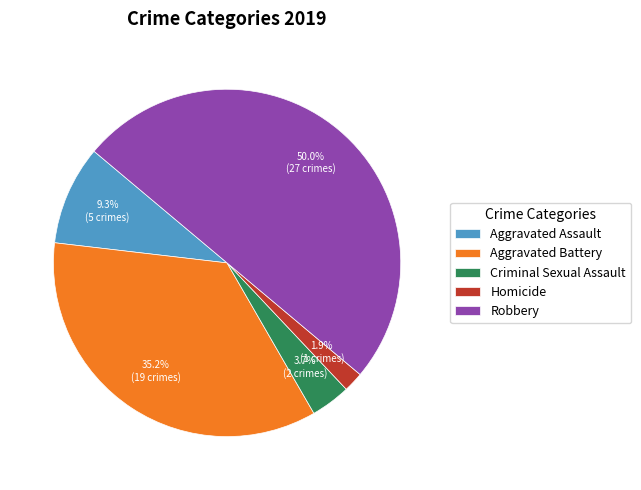

Which slice is the smallest?

Homicide